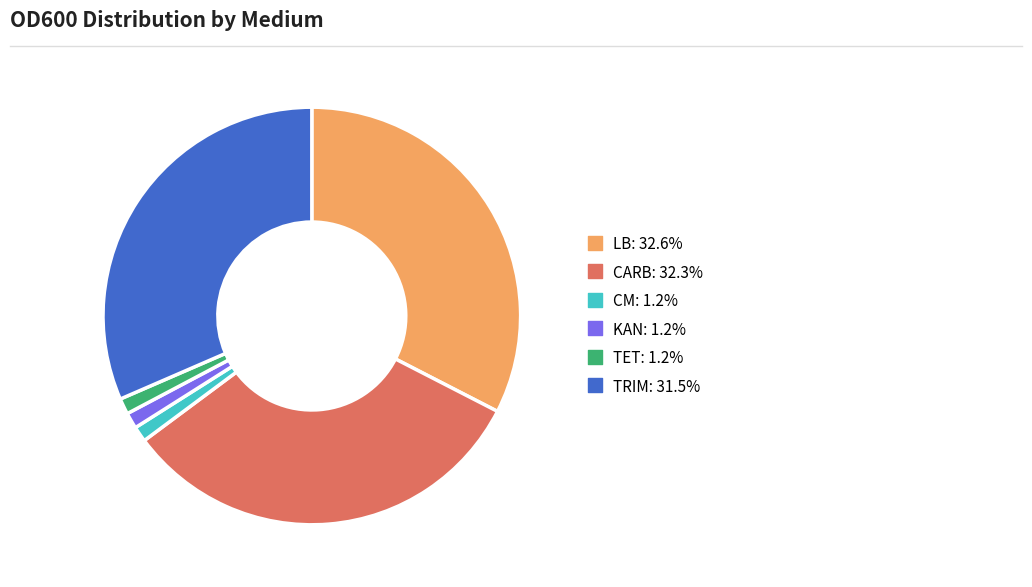

Is there any slice that represents more than half of the pie?

No